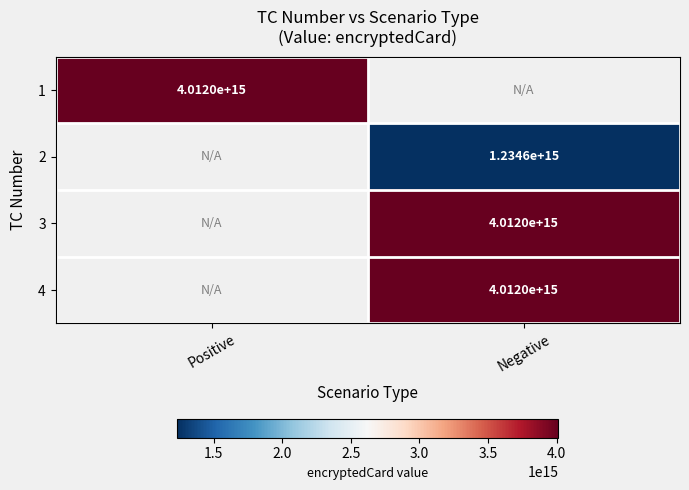

Which label corresponds to the largest value in the chart?

Positive